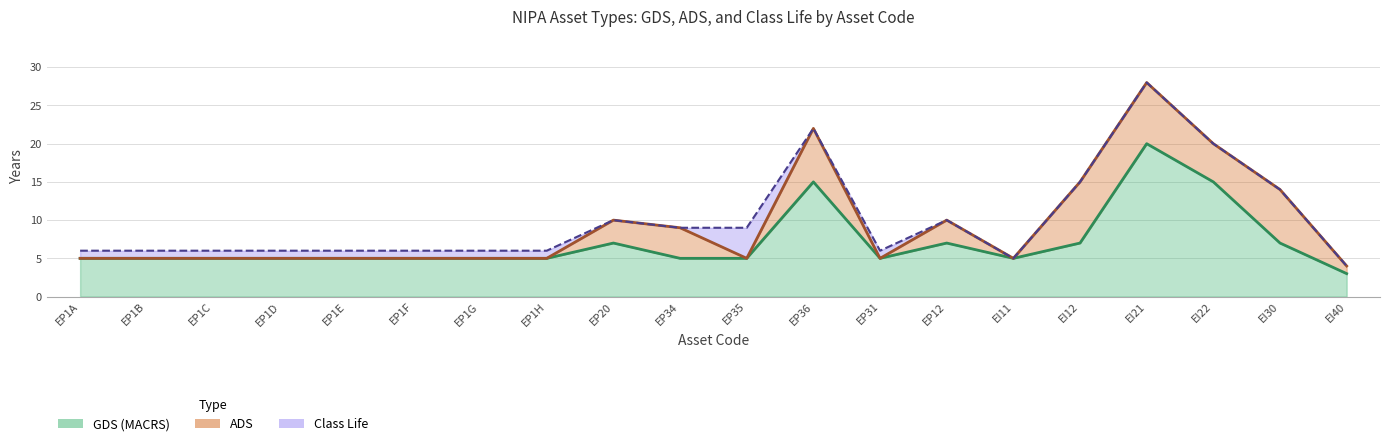

What are all the series names shown in the legend?

class_life, gds, ads